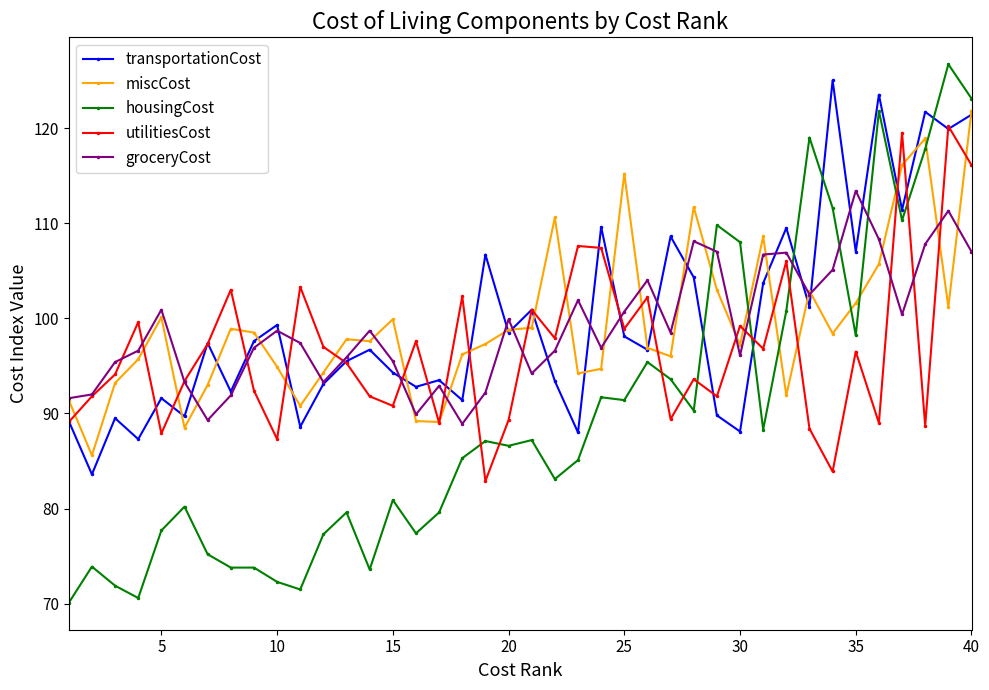

What is the value of the transportationCost point at the 19th from the left?

106.7